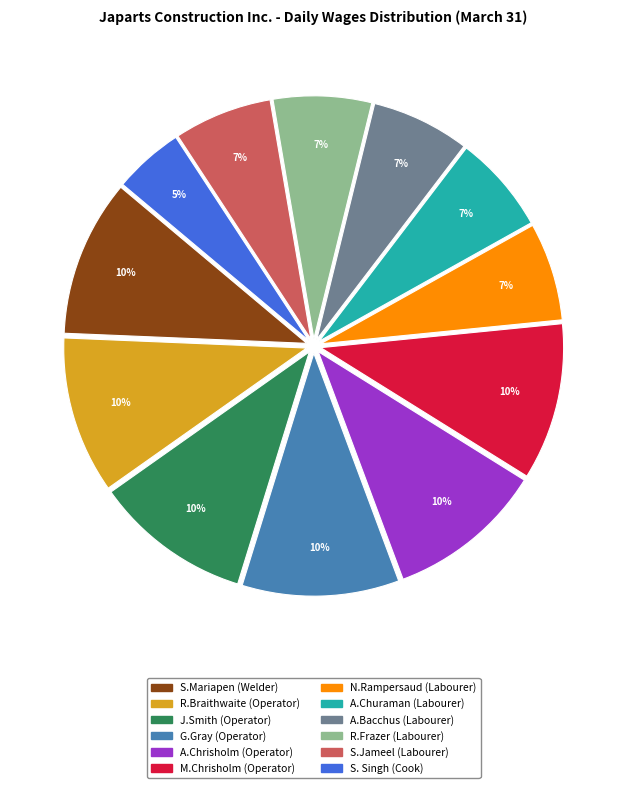

Which category has the smallest portion of the pie?

S. Singh (Cook)